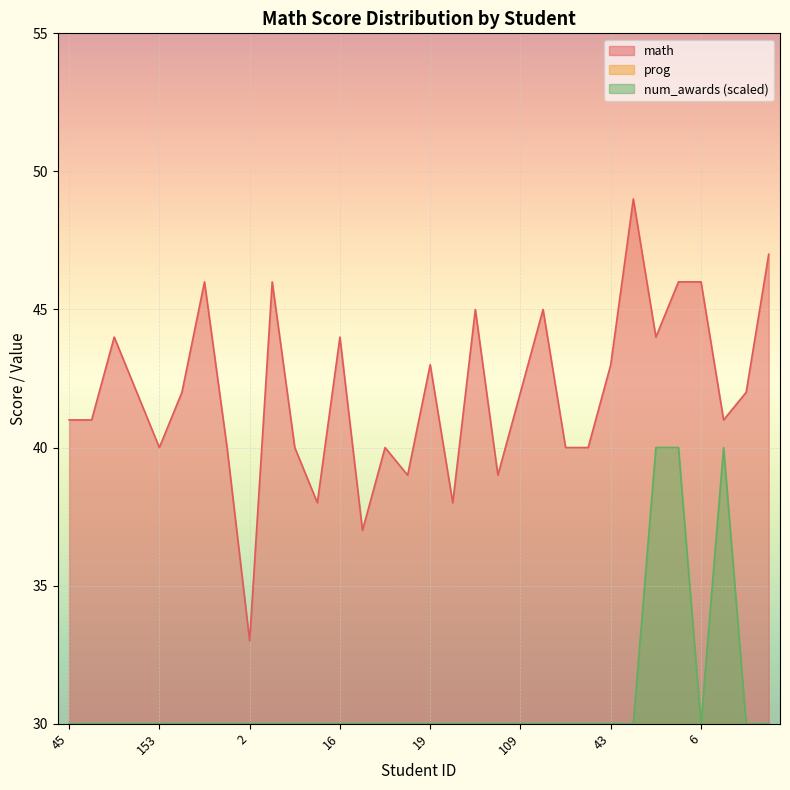

Read the num_awards value at 69, to the nearest 10.

30